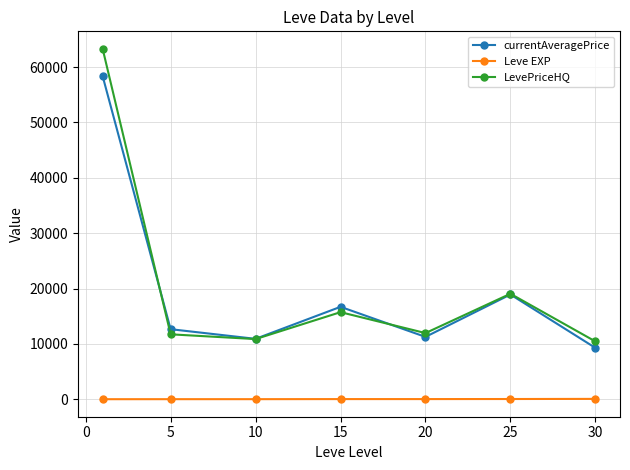

Which series has the widest spread of values?

LevePriceHQ